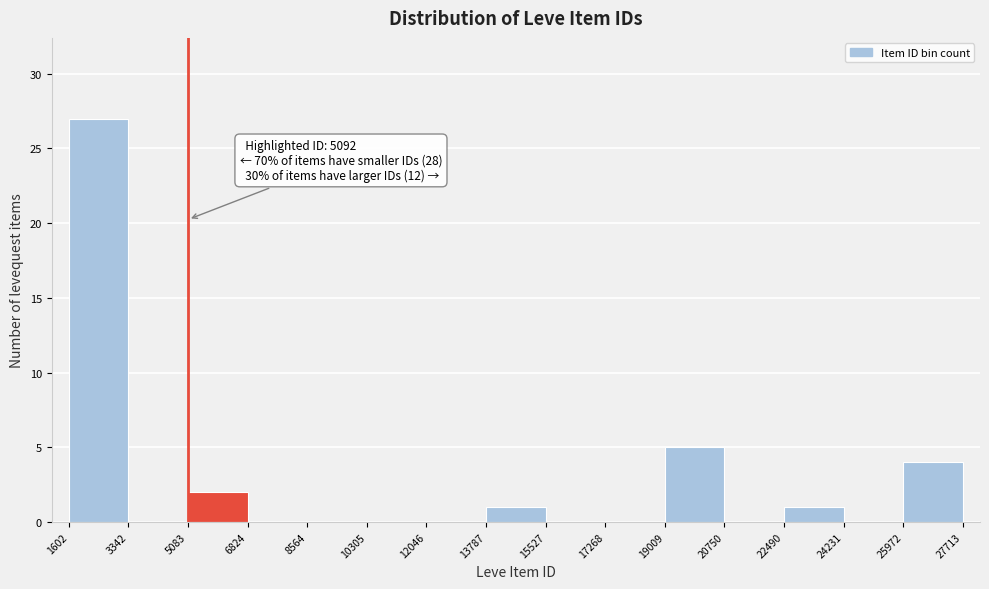

Which range on the x-axis has the tallest bar?

1602 to 3342